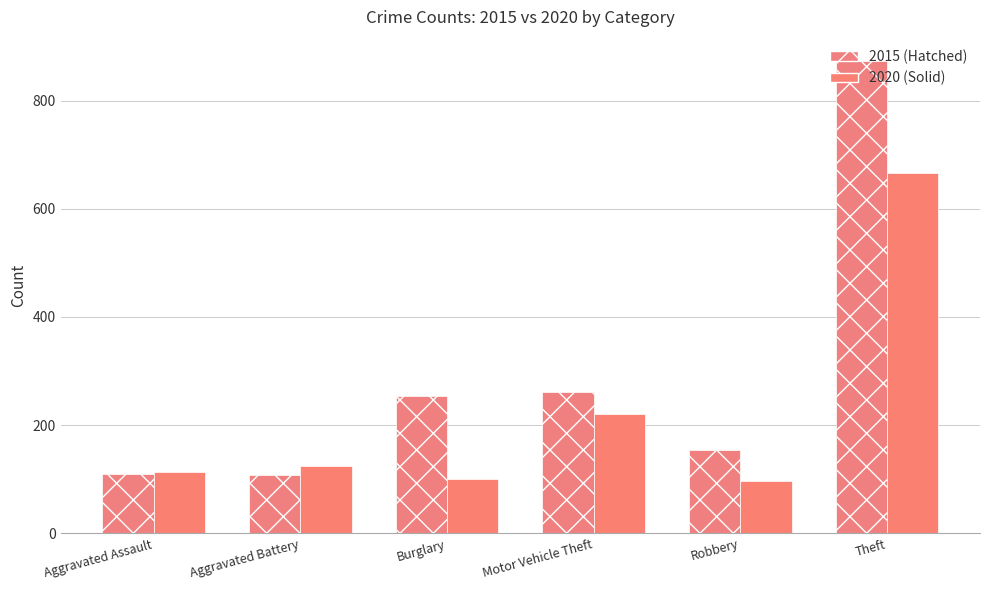

What is the difference between the highest and lowest values at Motor Vehicle Theft?

40